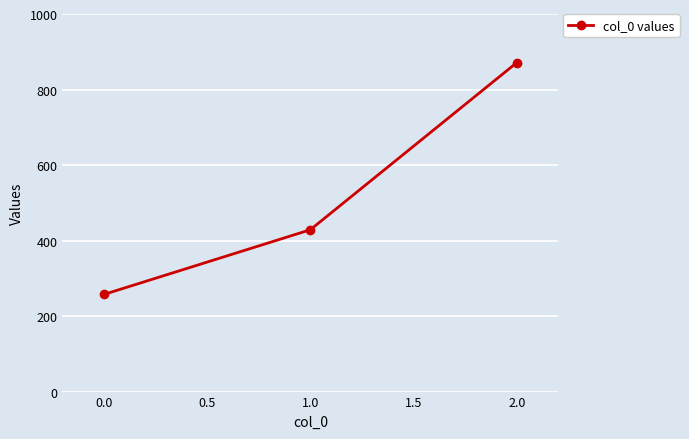

How many lines are shown in the chart?

1